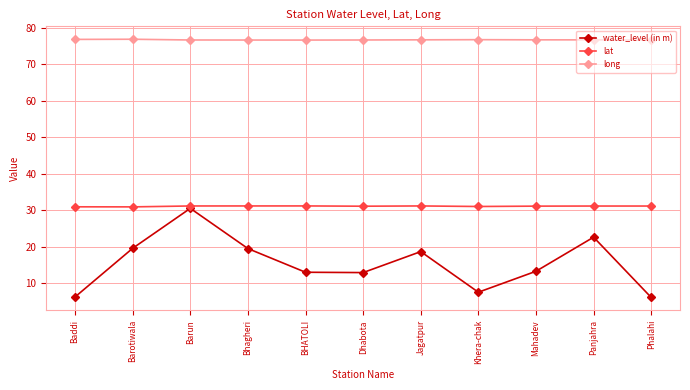

What are all the series names shown in the legend?

water_level (in m), lat, long